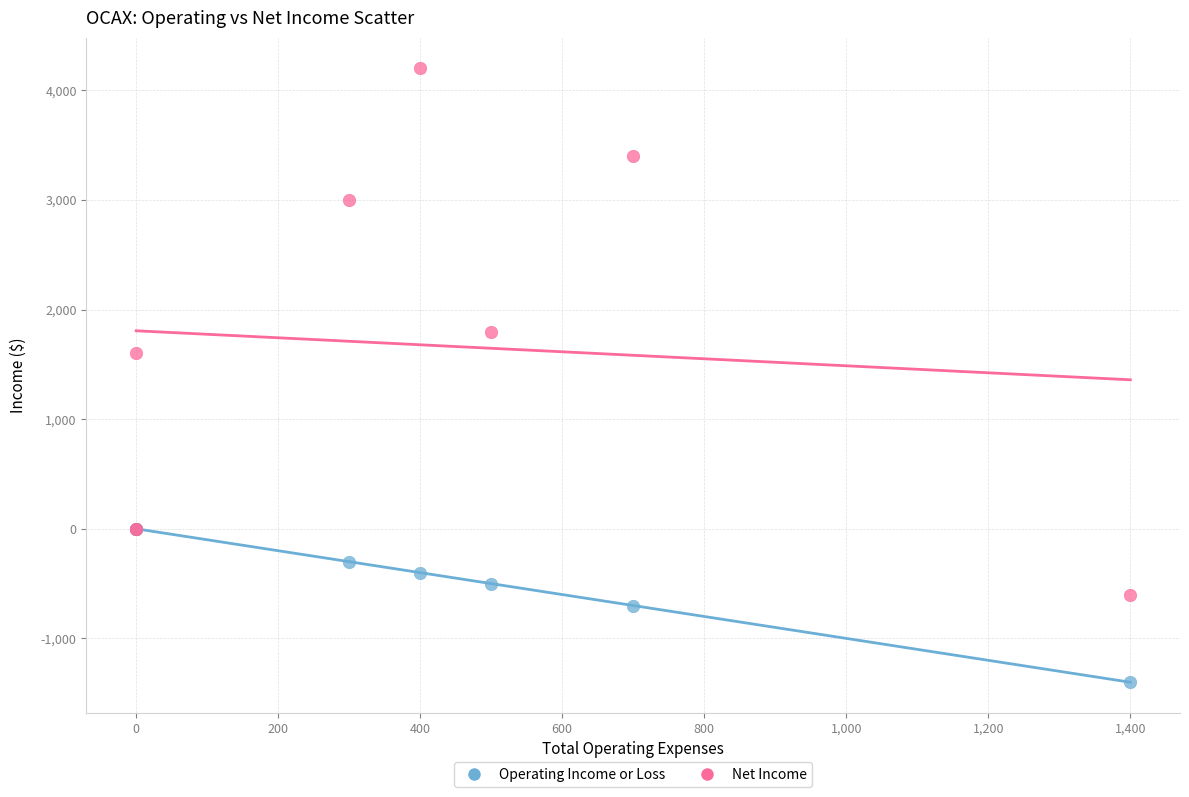

Across all series, what Y value is closest to 1400?

1600